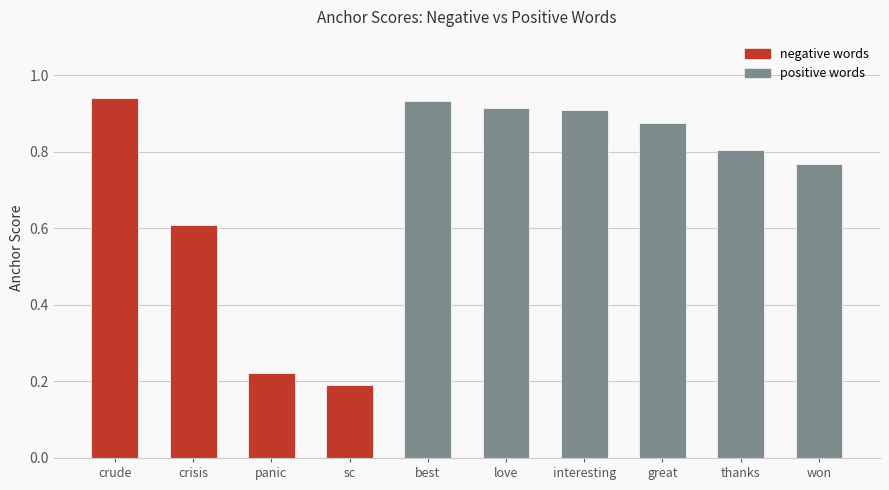

At which label is the value closest to 0?

sc